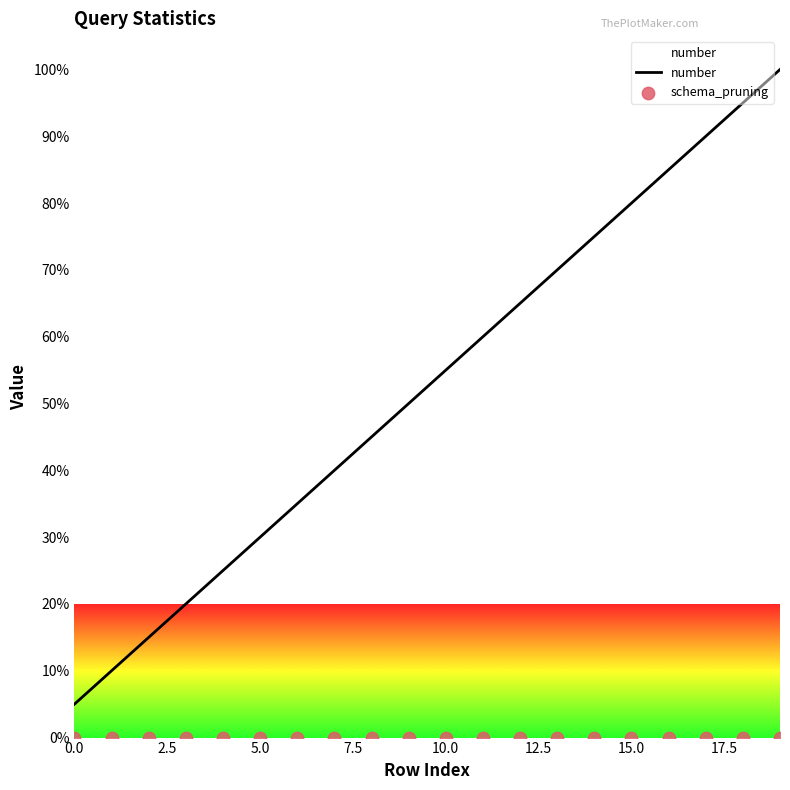

Which series contains the highest Y value?

number